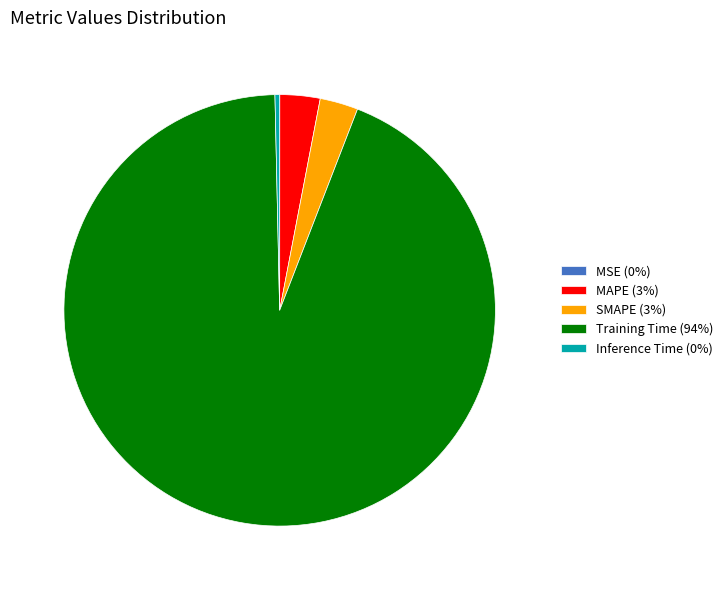

The MAPE (3%) slice represents 3% of the pie. True or false?

True